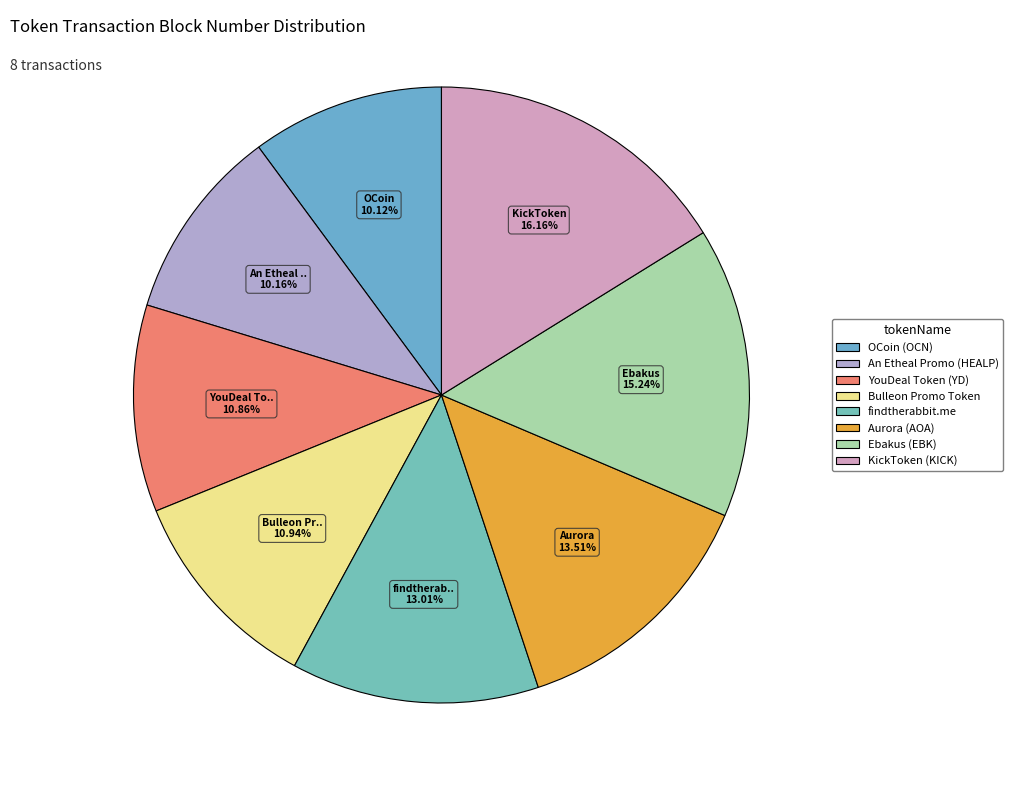

What percentage is NOT represented by KickToken (KICK)?

83.8%